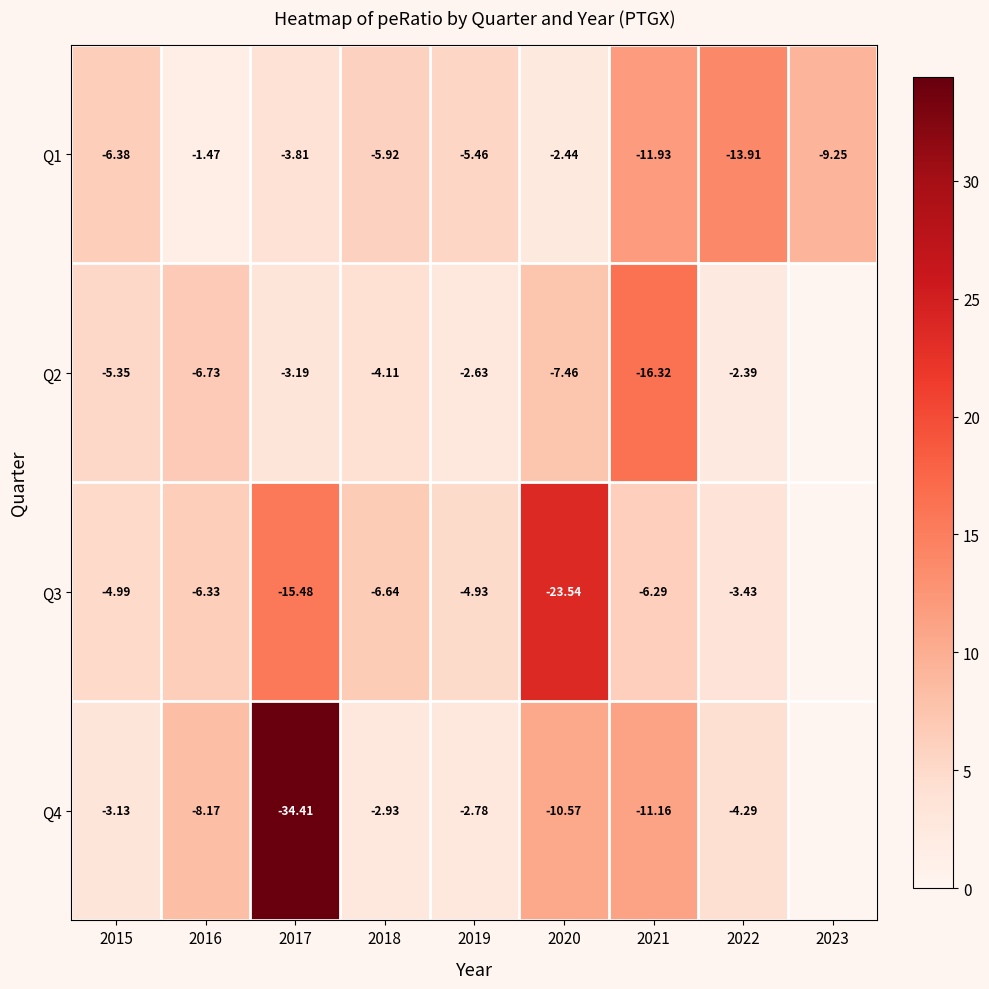

Which has a higher value, 2023 or 2018?

2023